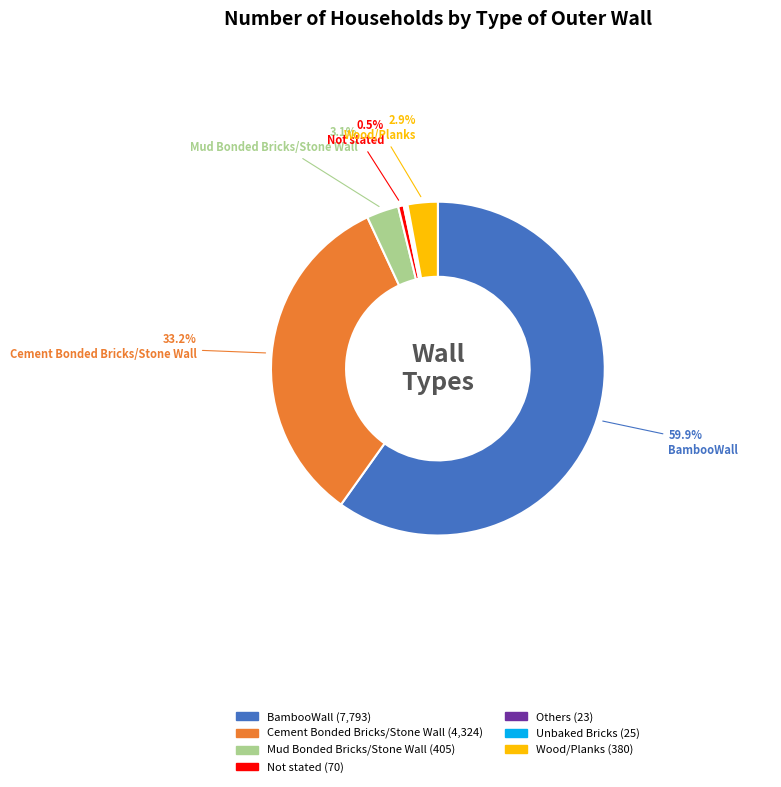

To the nearest percent, what is the combined percentage of Mud Bonded Bricks/Stone Wall and BambooWall?

63%